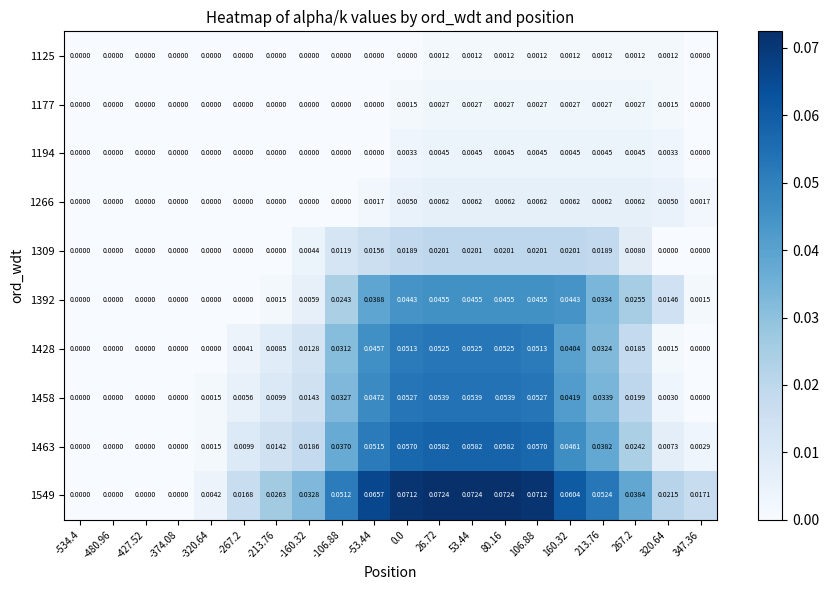

How many values in 1266 are above zero?

11